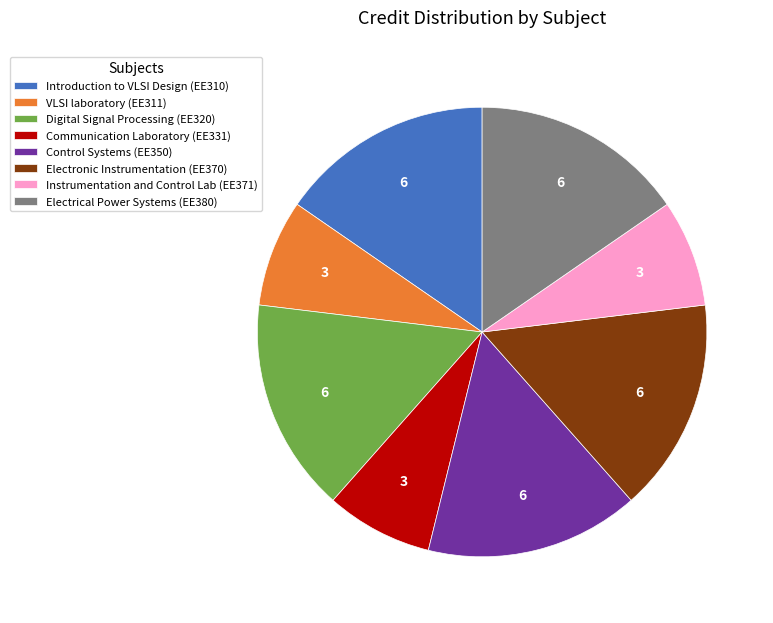

Is the sum of Communication Laboratory (EE331) and Electrical Power Systems (EE380) greater than half?

No